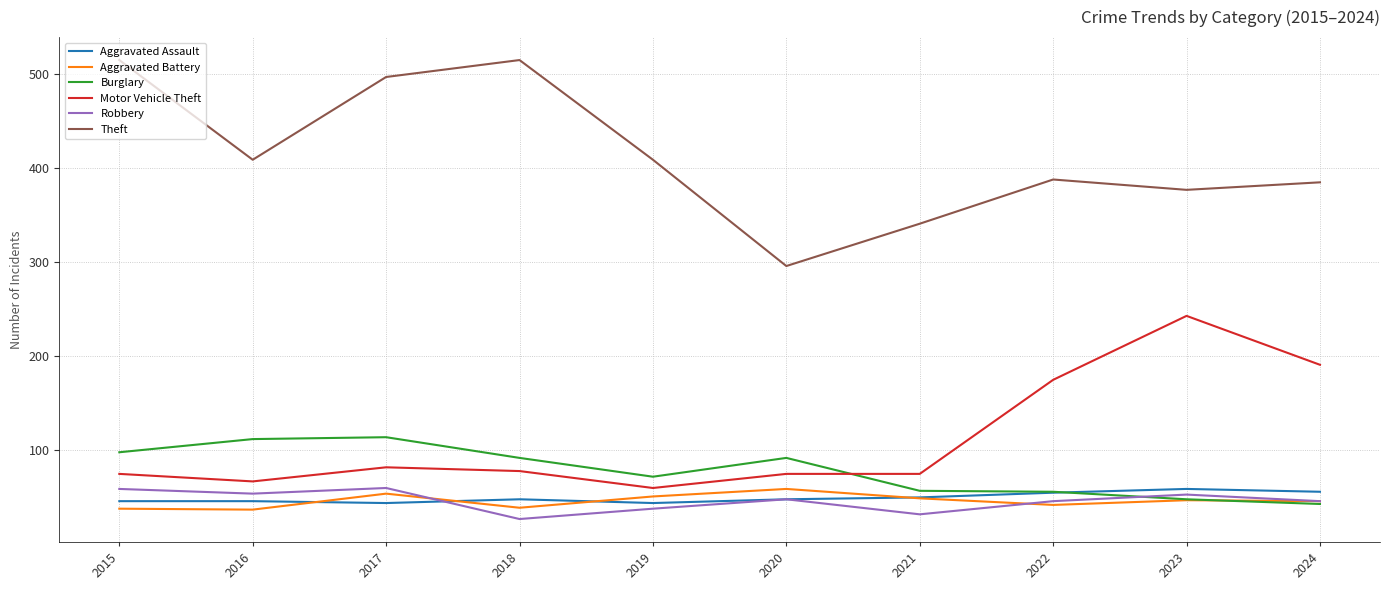

Which series has the largest total across all categories?

Theft